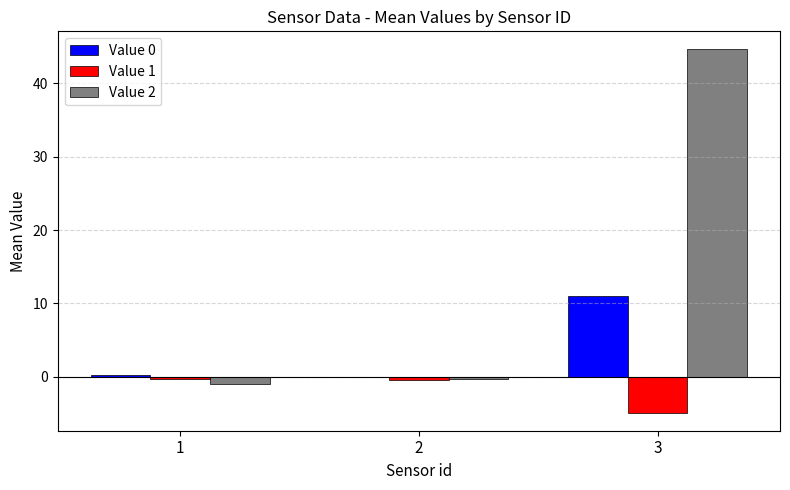

Is the value of Value 0 at 1 greater than the value of Value 1 at 3?

Yes